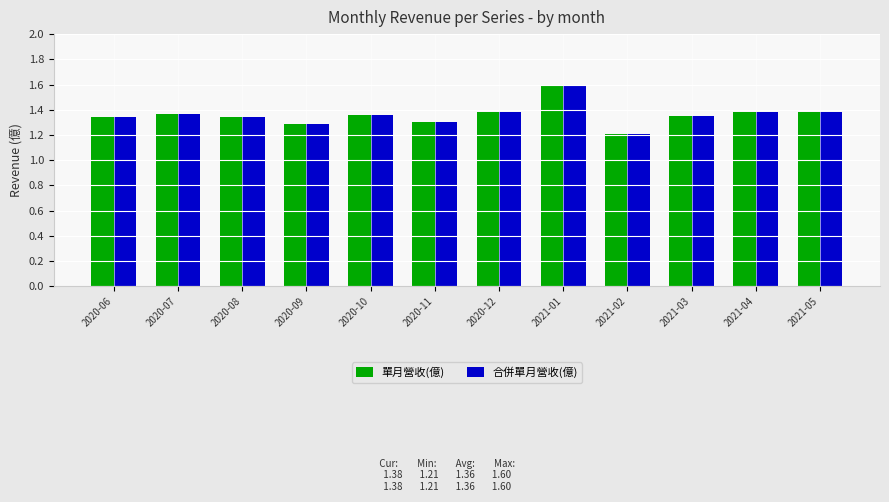

The 合併單月營收(億) series shows 1.2 at 2021-02. True or false?

True